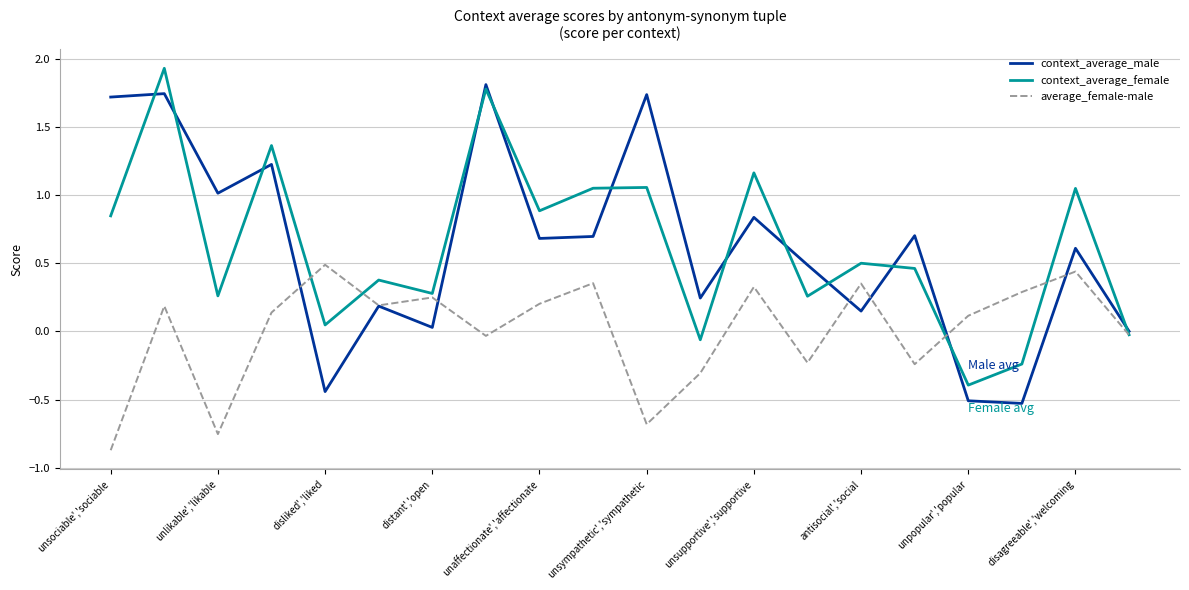

What is the highest value of the context_average_male series?

1.8